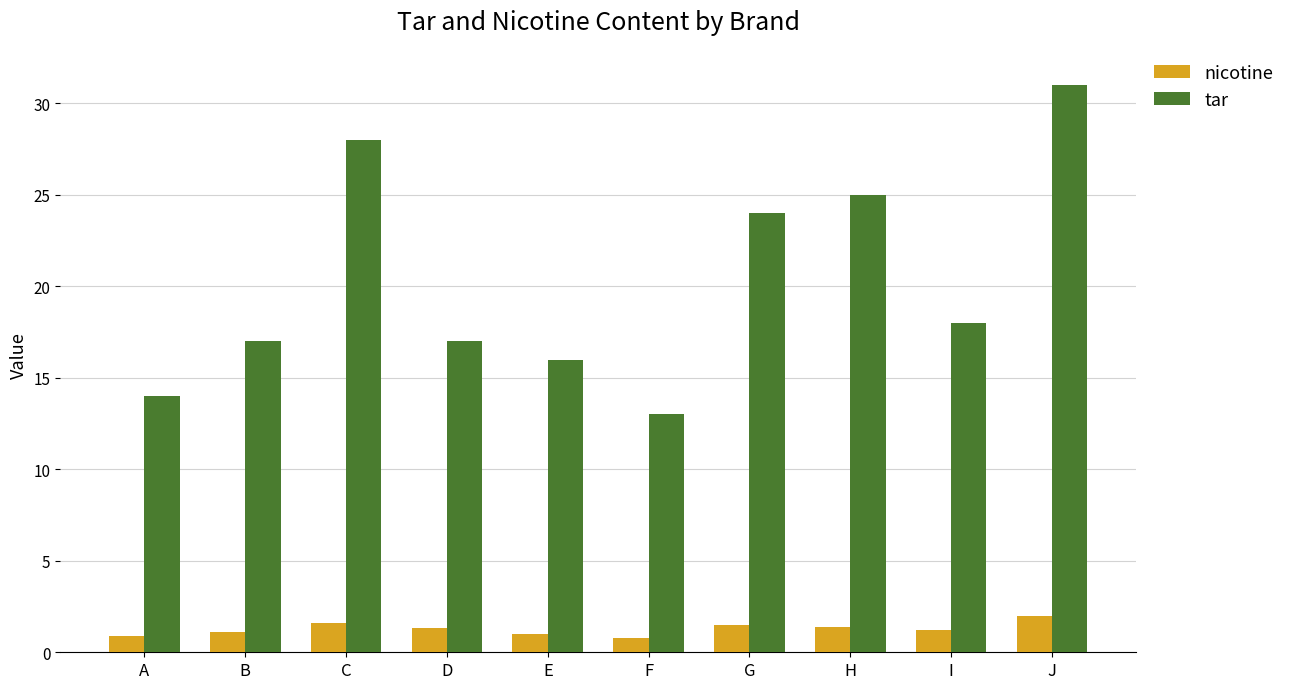

How many bars are there in each group?

2